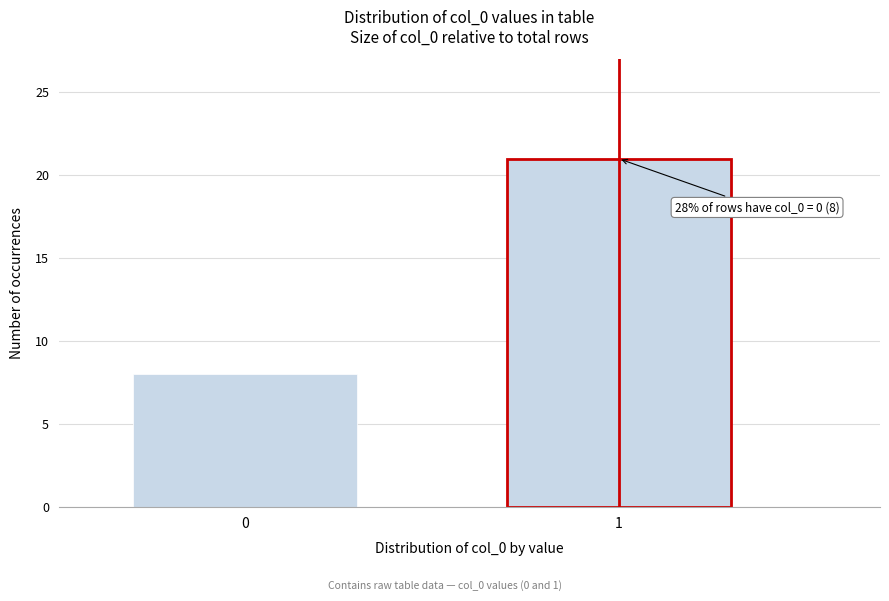

Reading left to right, what are all the values shown in this chart?

8	21